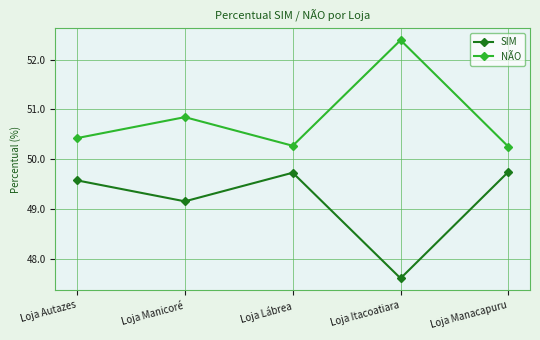

Where is SIM nearest to the value 48?

Loja Itacoatiara